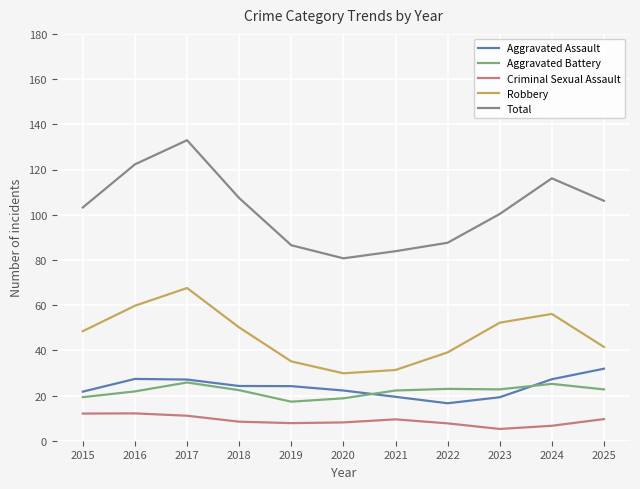

What is the sum of the Criminal Sexual Assault values at 2020 and 2022?

15.8